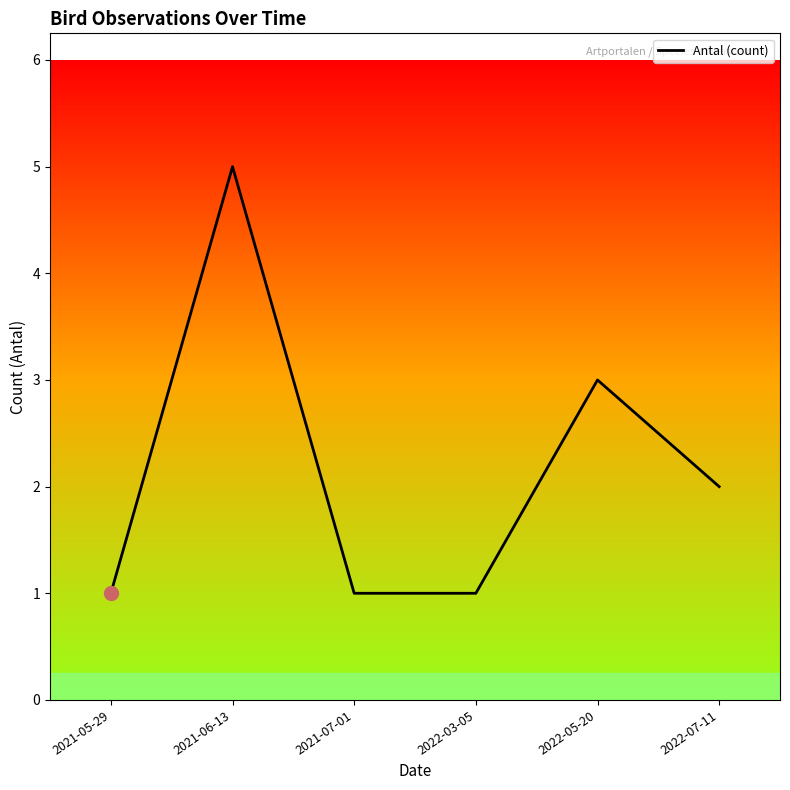

What is the sum of all values?

13